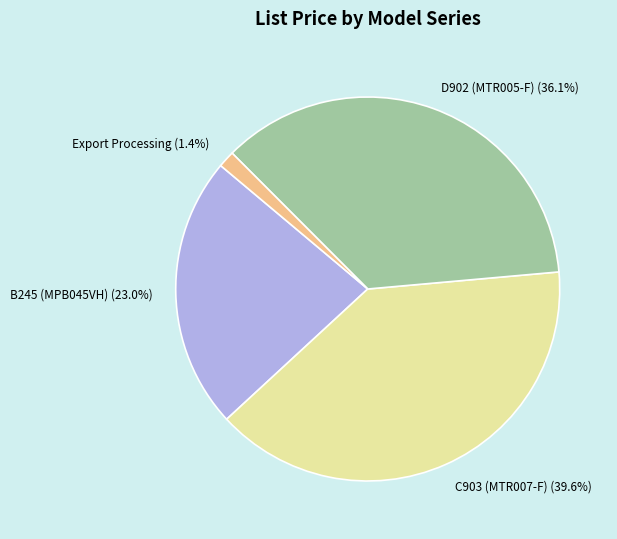

Count the number of slices in the pie.

4